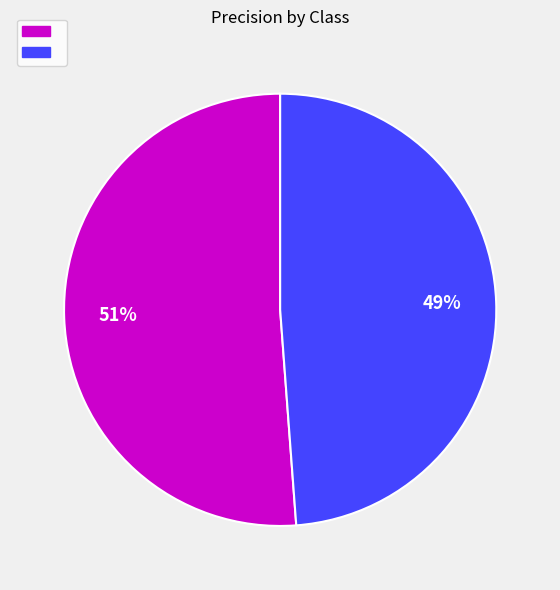

Is there any slice that represents more than half of the pie?

Yes